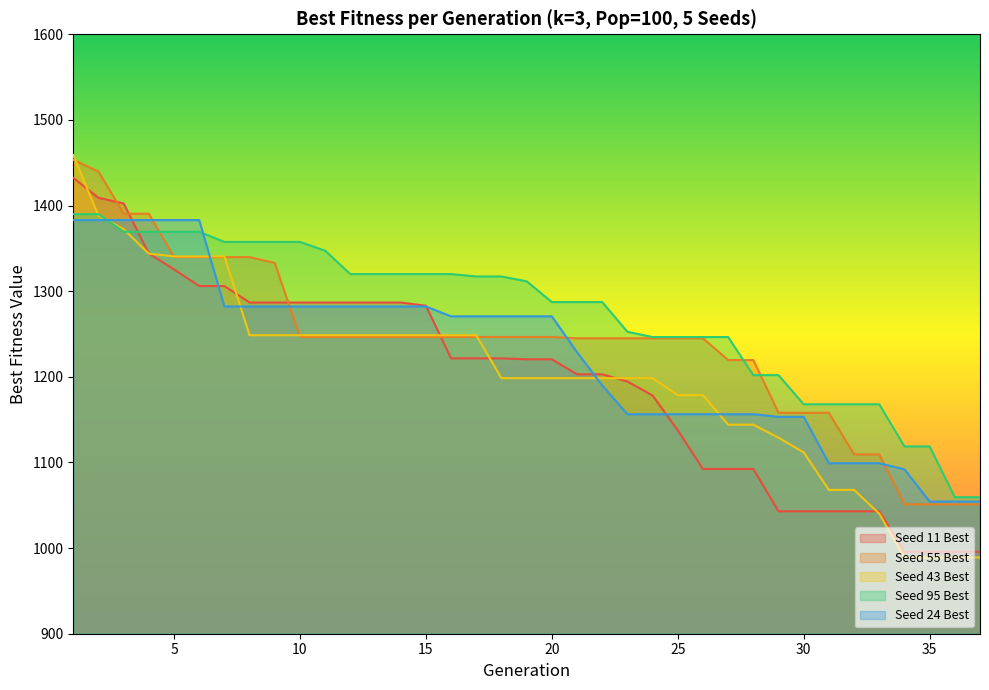

What is the difference between the Seed 43 Best values at 1 and 27?

314.9